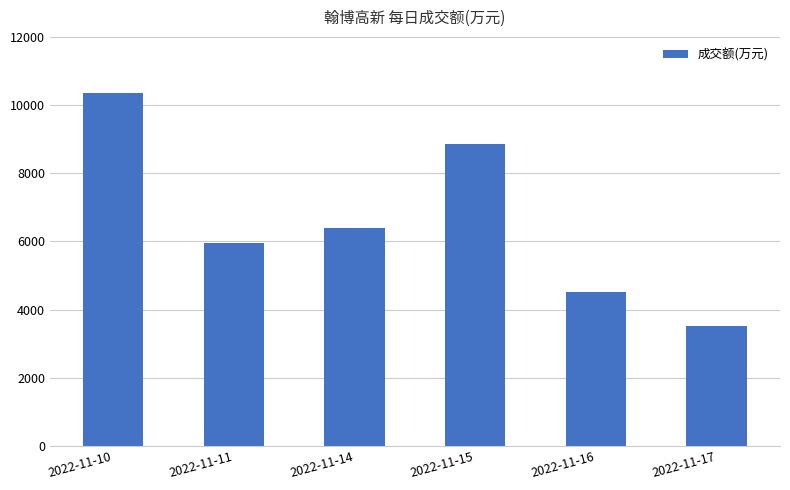

Which category has the highest value across all series?

2022-11-10